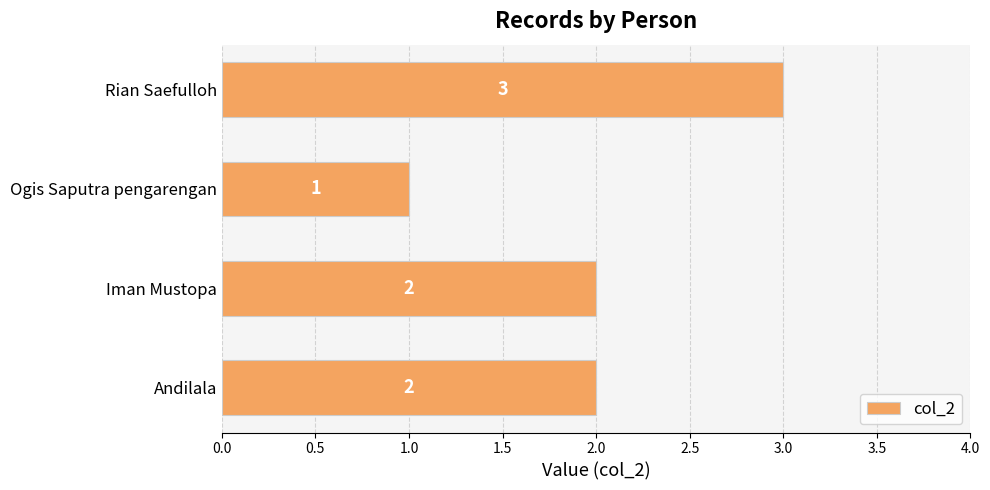

Reading bottom to top, what are all the values shown in this chart?

2	2	1	3